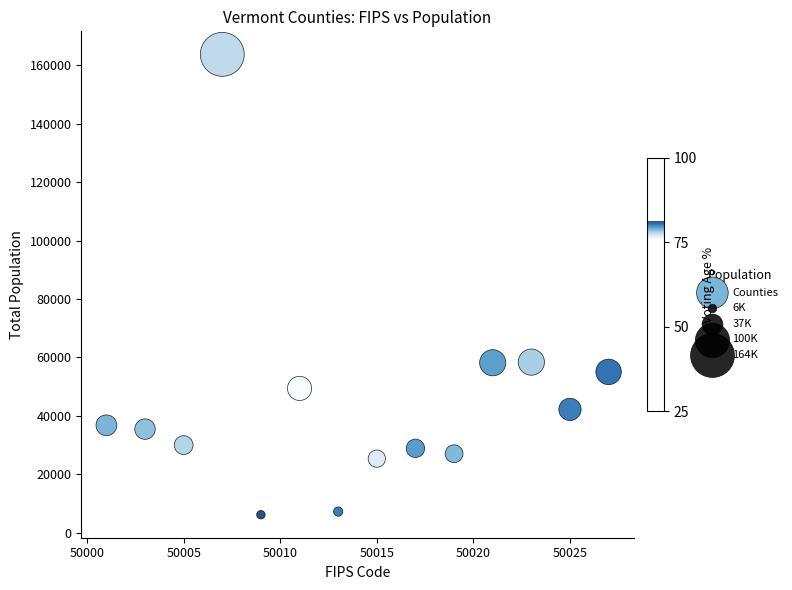

What is the range of Y values (max minus min)?

157611